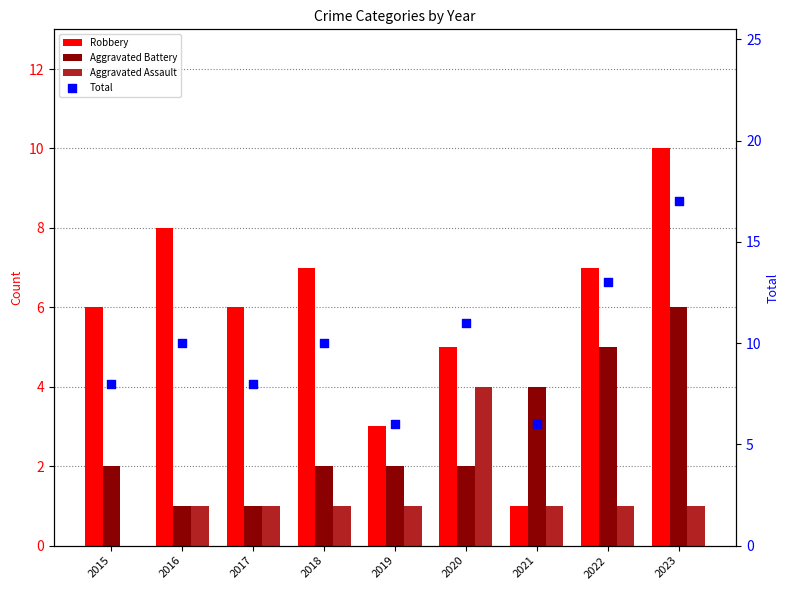

What are all the series names shown in the legend?

Robbery, Aggravated Battery, Aggravated Assault, Total